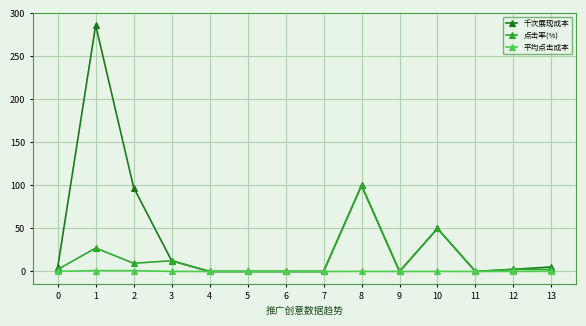

How many lines are shown in the chart?

3